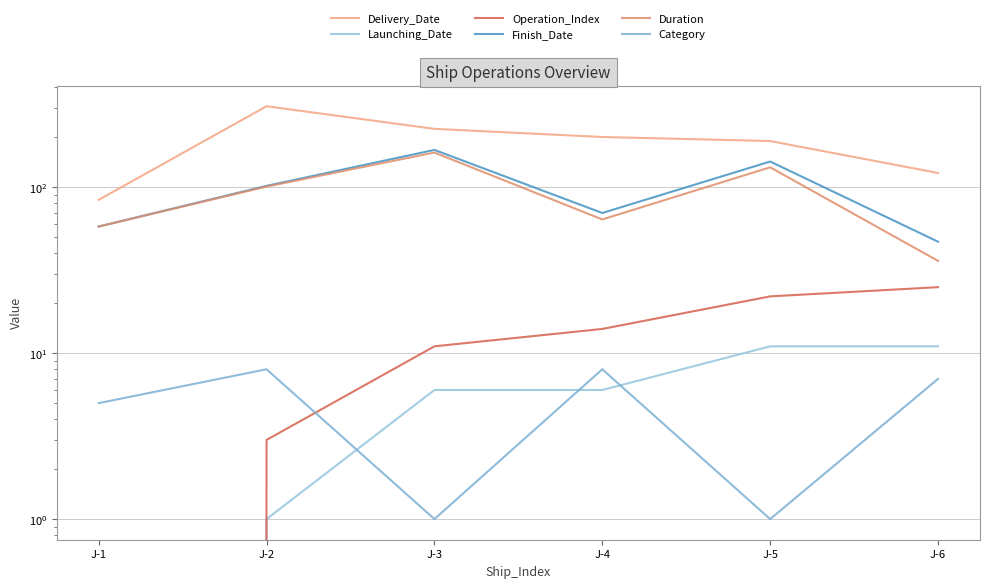

List the labels in order of Duration value, smallest first.

J-6, J-1, J-4, J-2, J-5, J-3